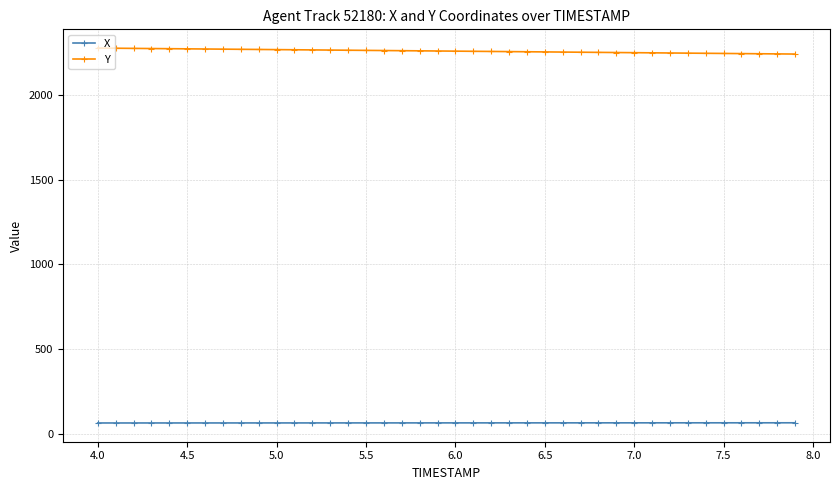

True or false: Y and X intersect in this chart.

False